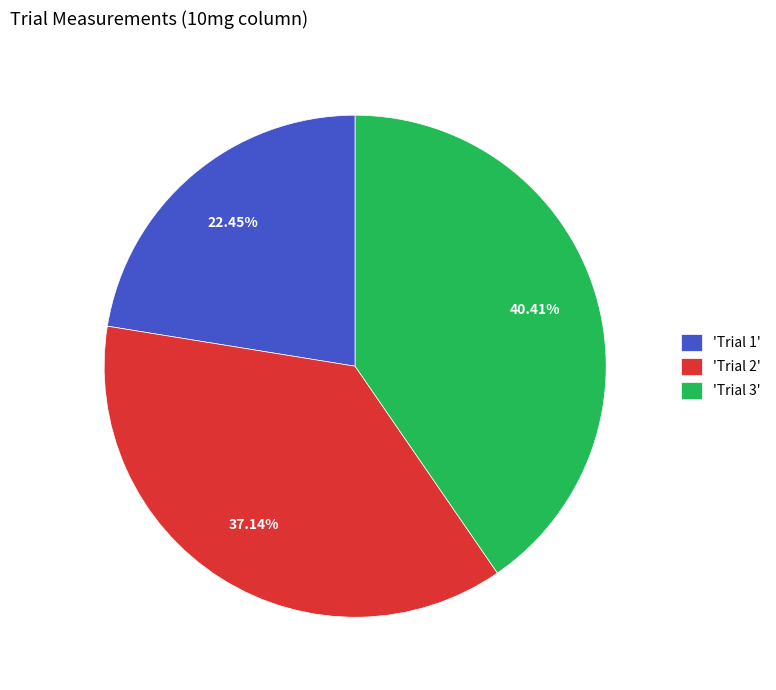

Is 'Trial 2' the majority of the pie?

No